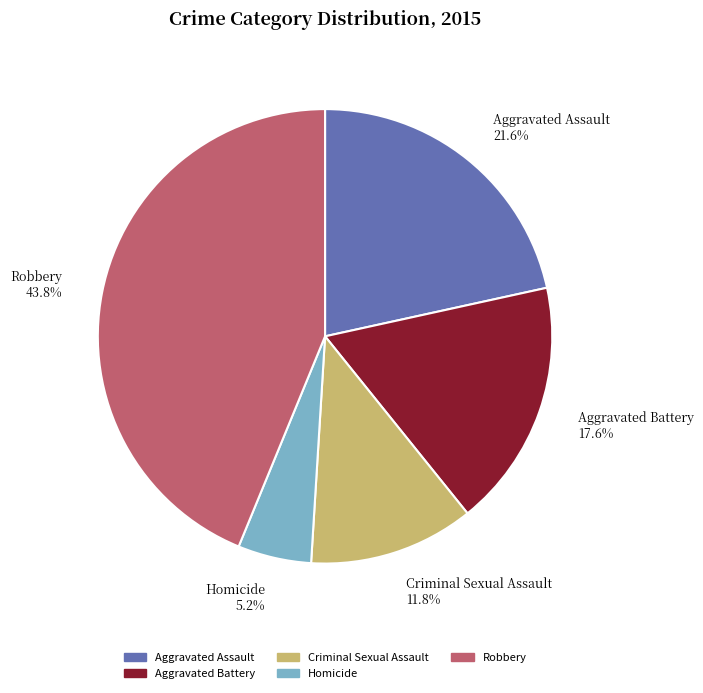

The Homicide slice represents 1% of the pie. True or false?

False